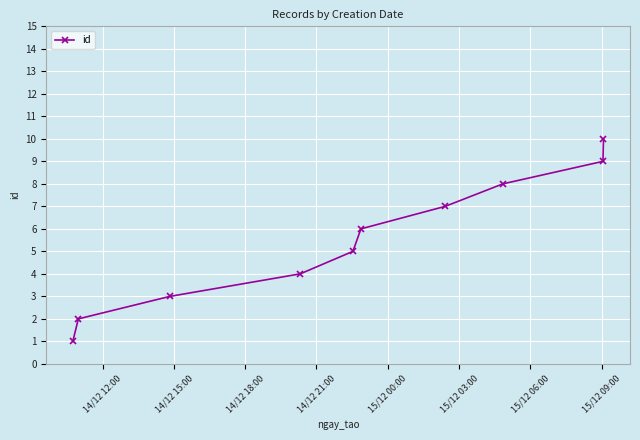

True or false: the data has more than 0 interior local peaks.

False